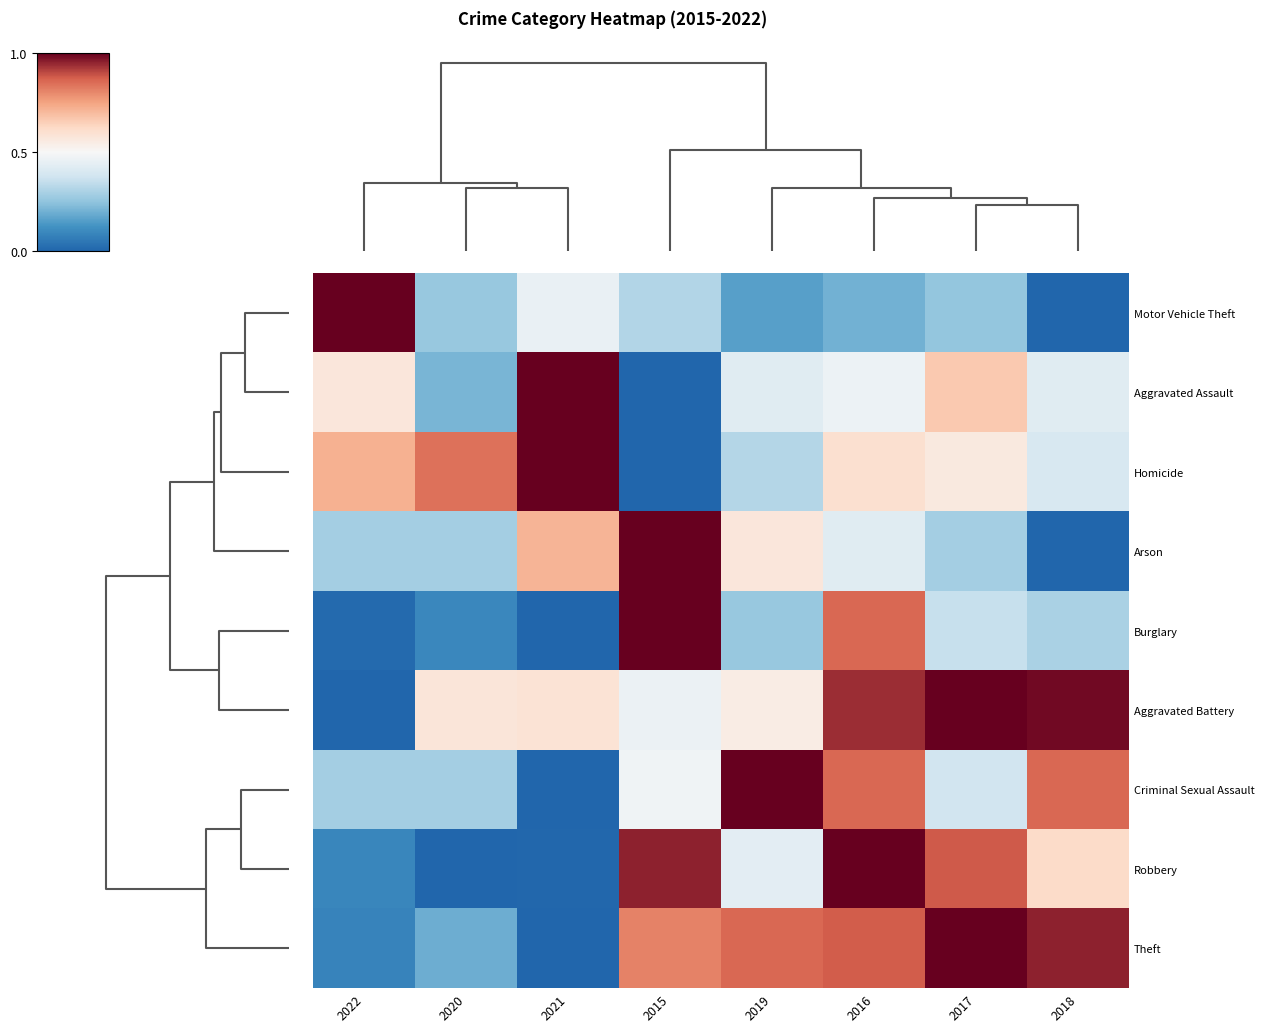

Reading left to right, transcribe all the data shown in this chart.

Motor Vehicle Theft: 2022=1.0	2020=0.3	2021=0.5	2015=0.3	2019=0.2	2016=0.2	2017=0.3	2018=0.0
Aggravated Assault: 2022=0.6	2020=0.2	2021=1.0	2015=0.0	2019=0.4	2016=0.5	2017=0.7	2018=0.4
Homicide: 2022=0.7	2020=0.8	2021=1.0	2015=0.0	2019=0.3	2016=0.6	2017=0.6	2018=0.4
Arson: 2022=0.3	2020=0.3	2021=0.7	2015=1.0	2019=0.6	2016=0.4	2017=0.3	2018=0.0
Burglary: 2022=0.0	2020=0.1	2021=0.0	2015=1.0	2019=0.3	2016=0.9	2017=0.4	2018=0.3
Aggravated Battery: 2022=0.0	2020=0.6	2021=0.6	2015=0.5	2019=0.6	2016=0.9	2017=1.0	2018=1.0
Criminal Sexual Assault: 2022=0.3	2020=0.3	2021=0.0	2015=0.5	2019=1.0	2016=0.9	2017=0.4	2018=0.9
Robbery: 2022=0.1	2020=0.0	2021=0.0	2015=1.0	2019=0.4	2016=1.0	2017=0.9	2018=0.6
Theft: 2022=0.1	2020=0.2	2021=0.0	2015=0.8	2019=0.9	2016=0.9	2017=1.0	2018=1.0